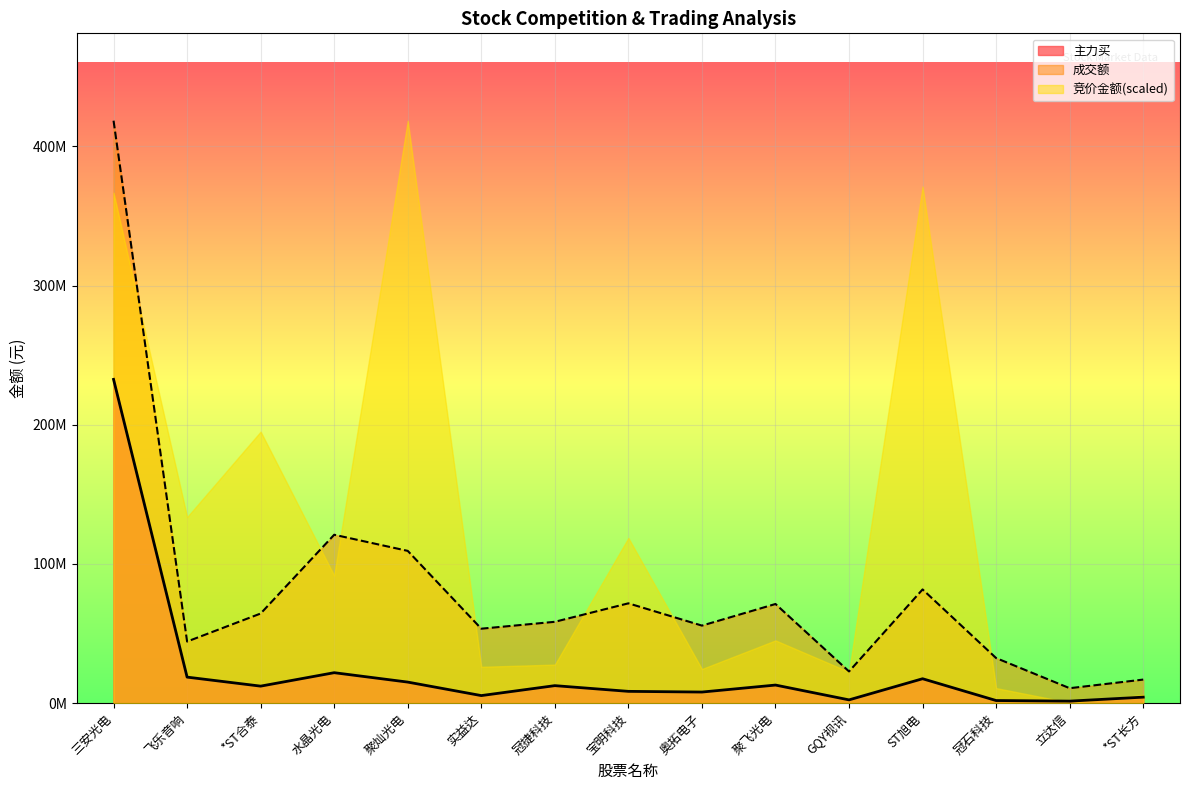

How many values in the 成交额 series are below 58441958?

7